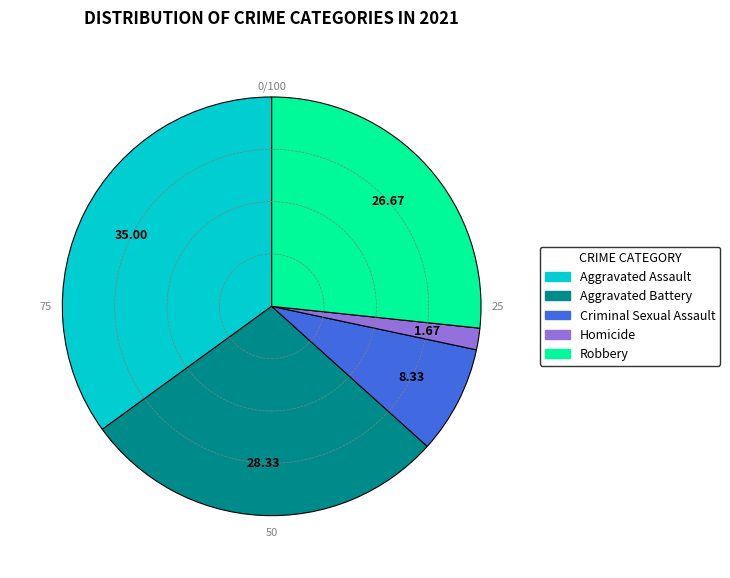

How many slices are in this pie chart?

5